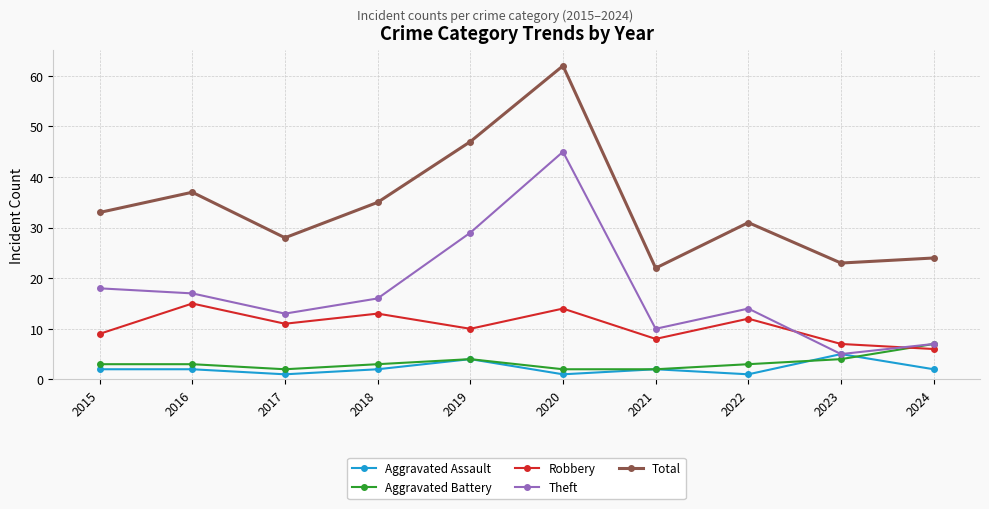

True or false: Total has more than 0 points higher than both neighbors.

True